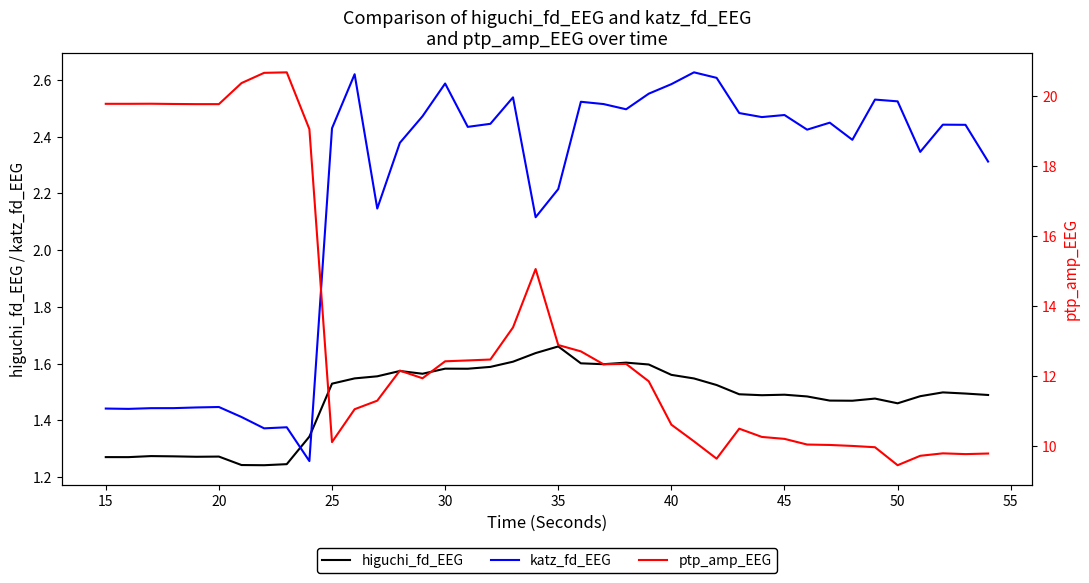

True or false: higuchi_fd_EEG and katz_fd_EEG intersect in this chart.

True